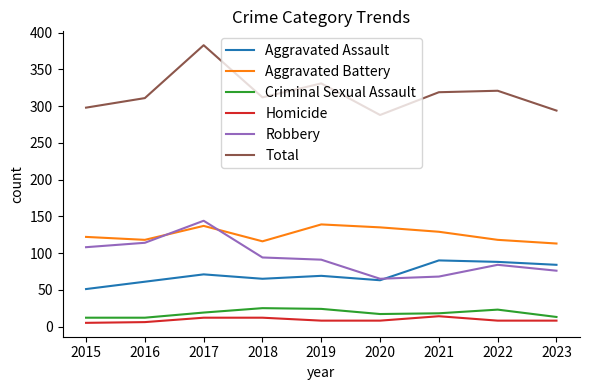

What are all the series names shown in the legend?

Aggravated Assault, Aggravated Battery, Criminal Sexual Assault, Homicide, Robbery, Total